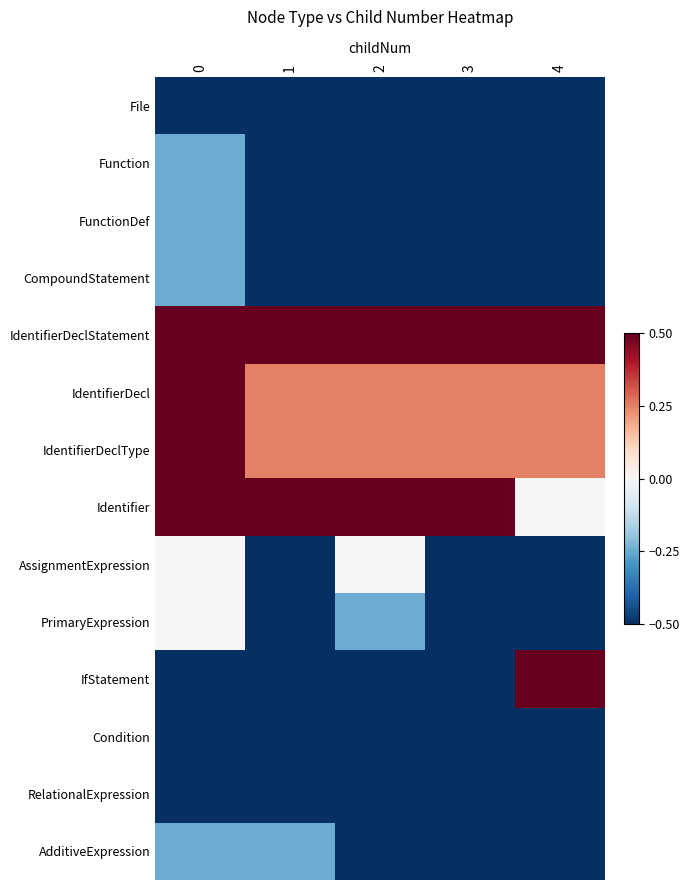

Which series has the largest range (max minus min)?

IfStatement